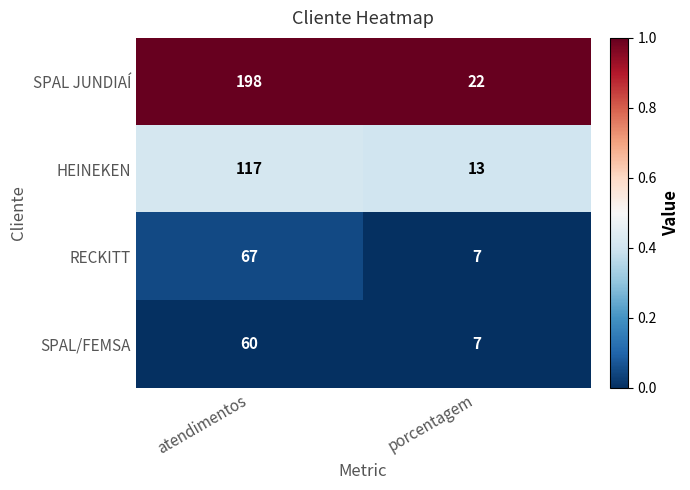

Which series has the largest range (max minus min)?

SPAL JUNDIAÍ